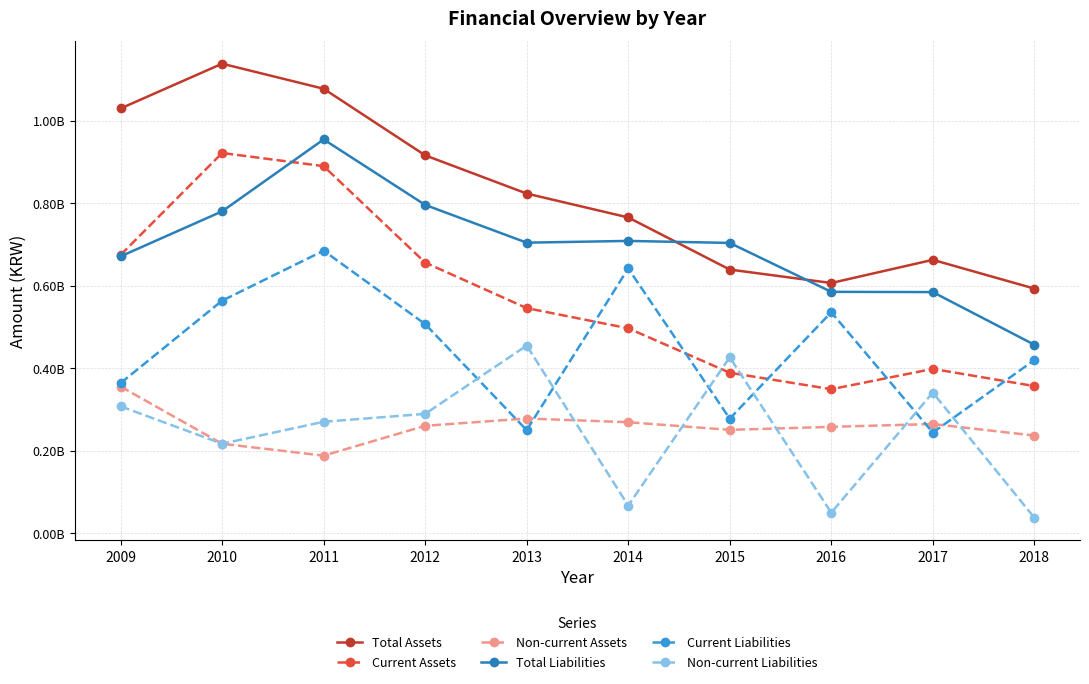

What is the total value across all series at 2017?

2494275544